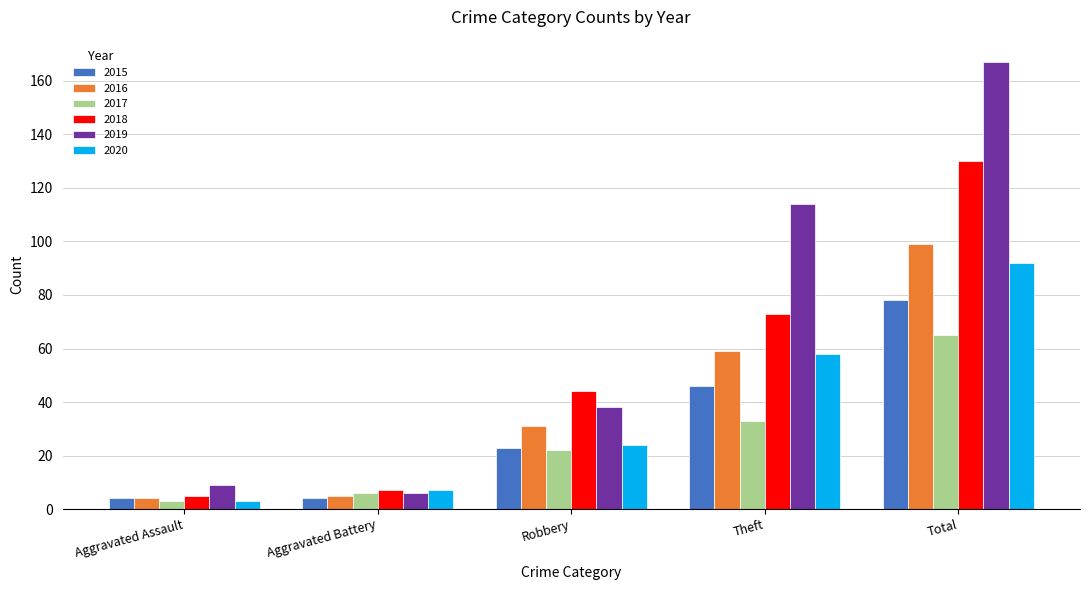

True or false: 2017 has a value of 3 at Aggravated Assault.

True